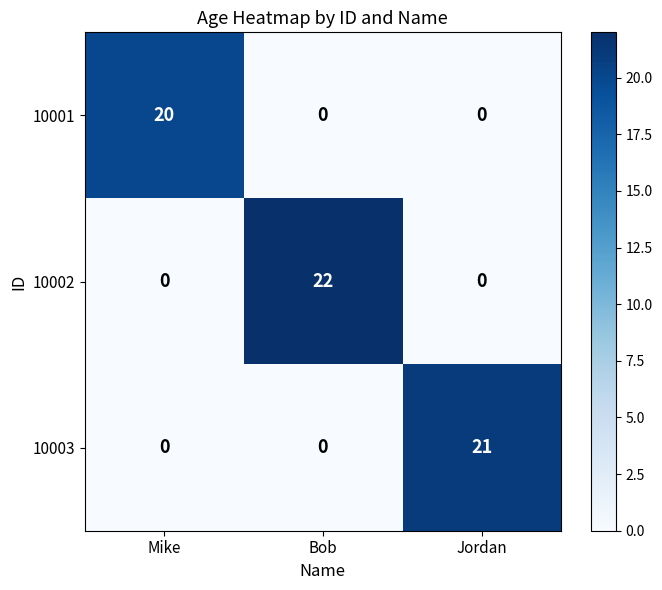

What is the difference between the highest and lowest values at Bob?

22